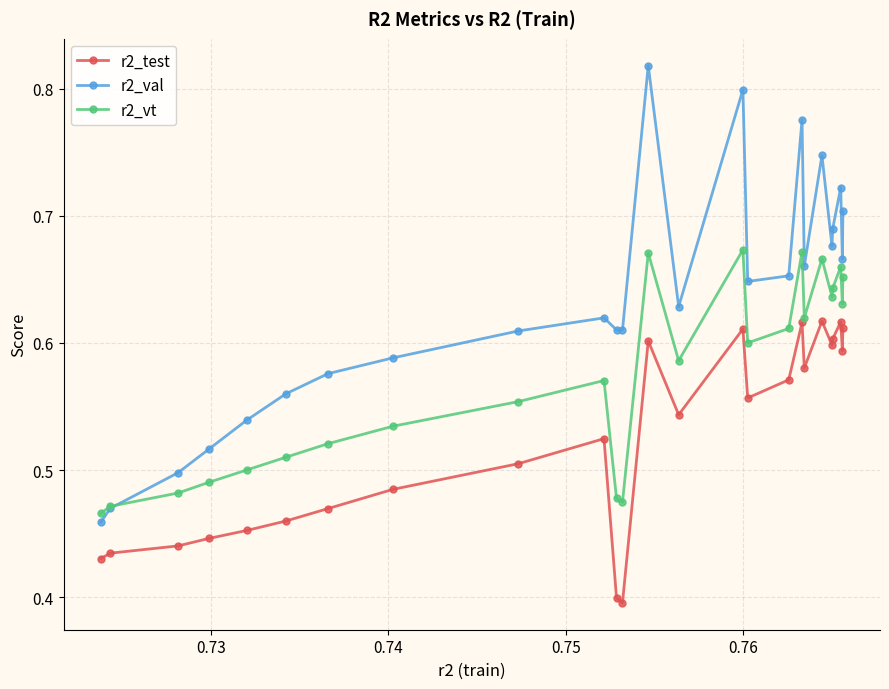

Which series has the widest spread of values?

r2_val